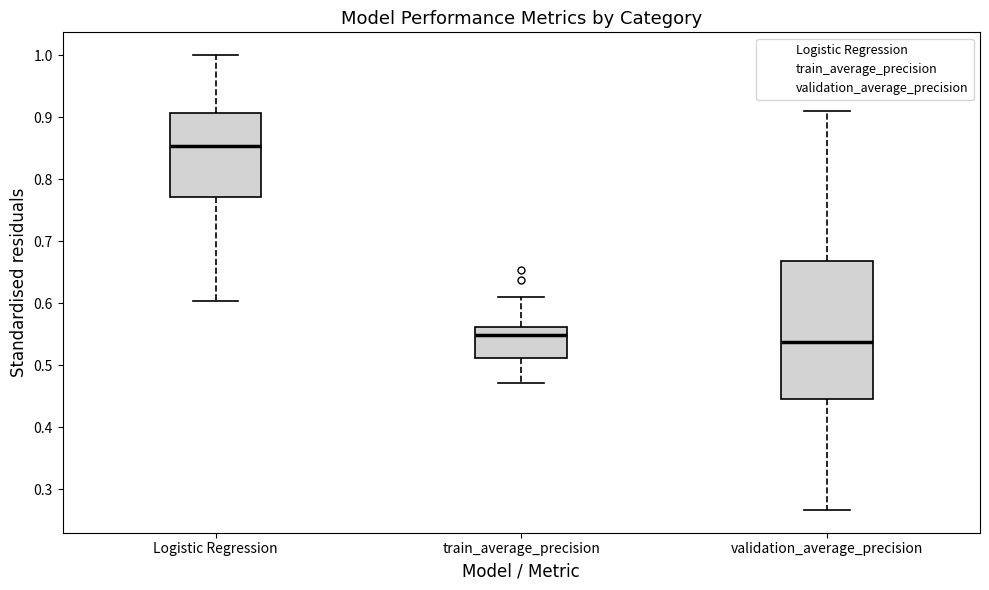

Reading left to right, transcribe this box plot: for each box, give where its median line is, the range the box spans, and where its two whiskers end, as read against the y-axis. The values are not printed on the chart, so give them approximately, as read against the axis.

Logistic Regression: median 0.85, box 0.77 to 0.91, whiskers 0.60 to 1.00
train_average_precision: median 0.55, box 0.51 to 0.56, whiskers 0.47 to 0.61
validation_average_precision: median 0.54, box 0.45 to 0.67, whiskers 0.27 to 0.91